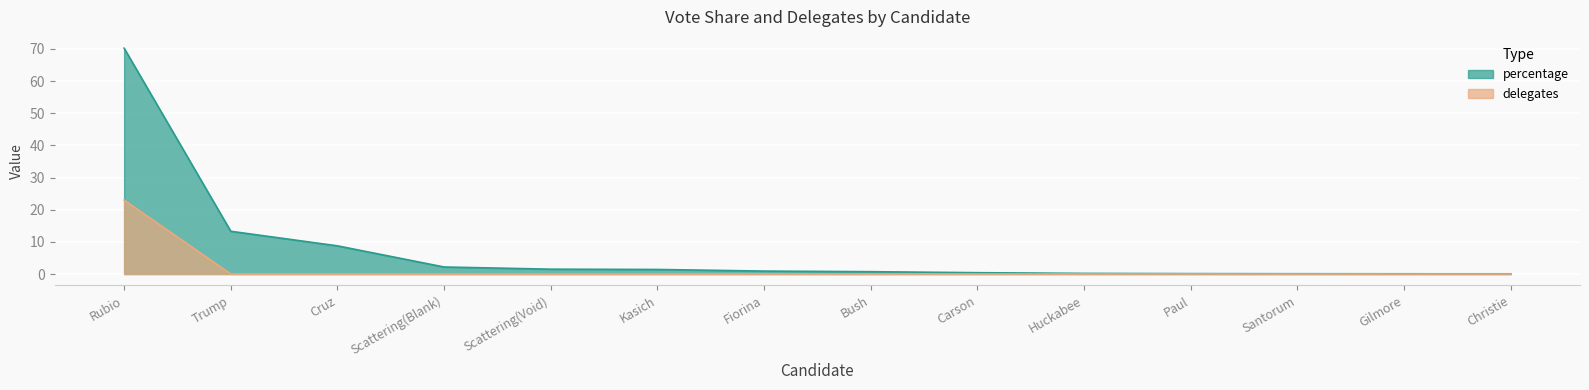

True or false: delegates and percentage intersect in this chart.

False